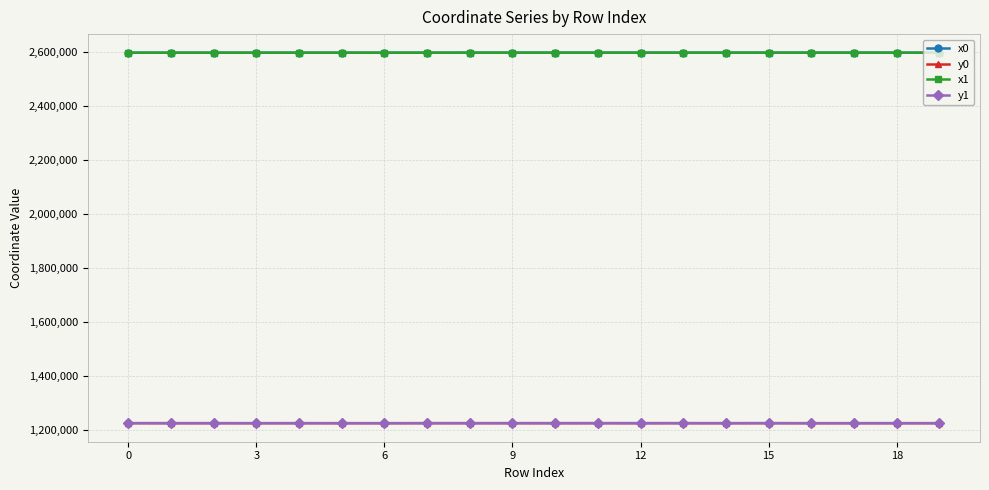

What is the value of the y1 point at the 2nd from the left?

1226618.8